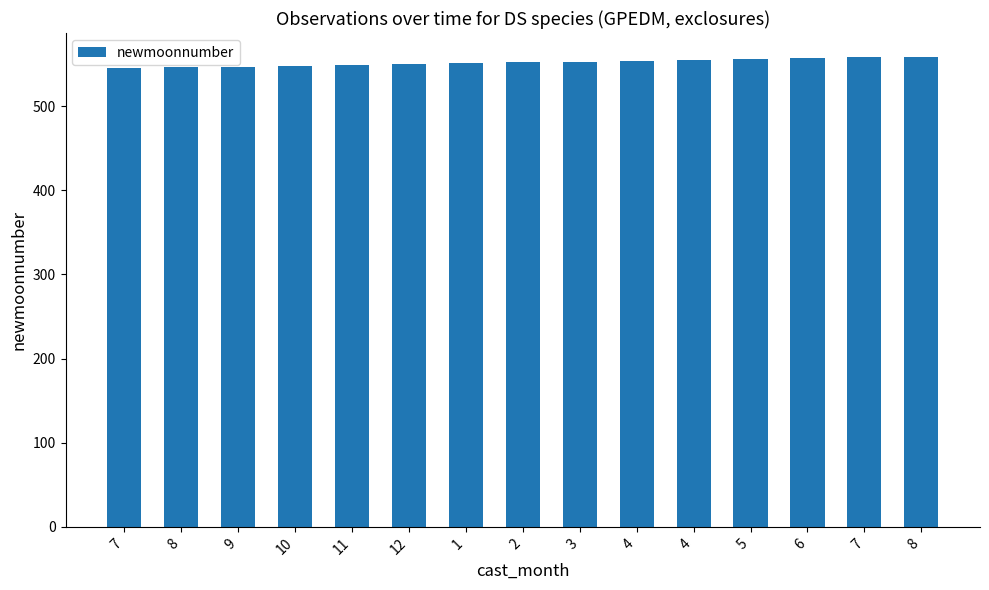

What is the sum of all values?

8280